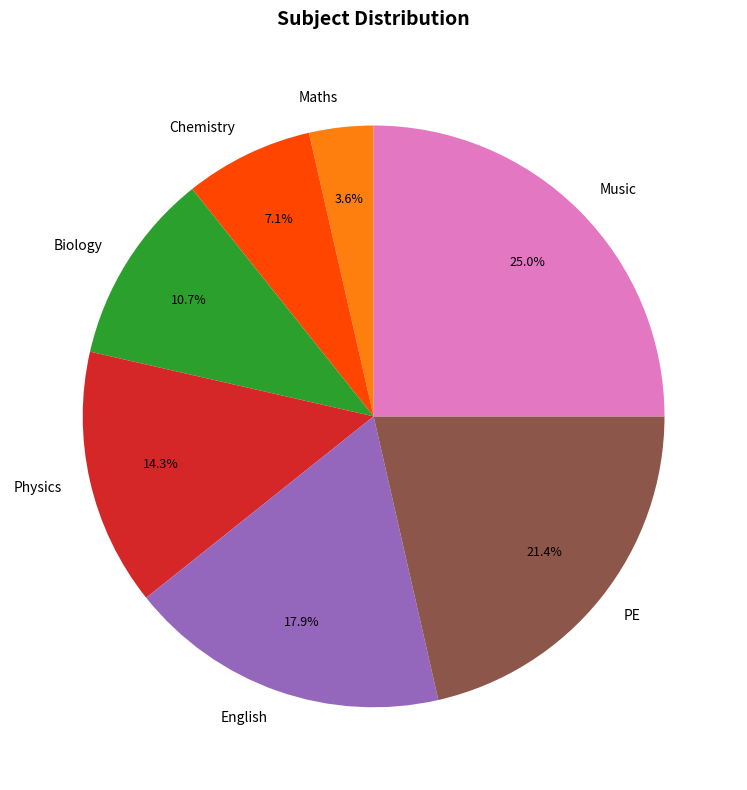

Does Biology represent more than half of the total?

No